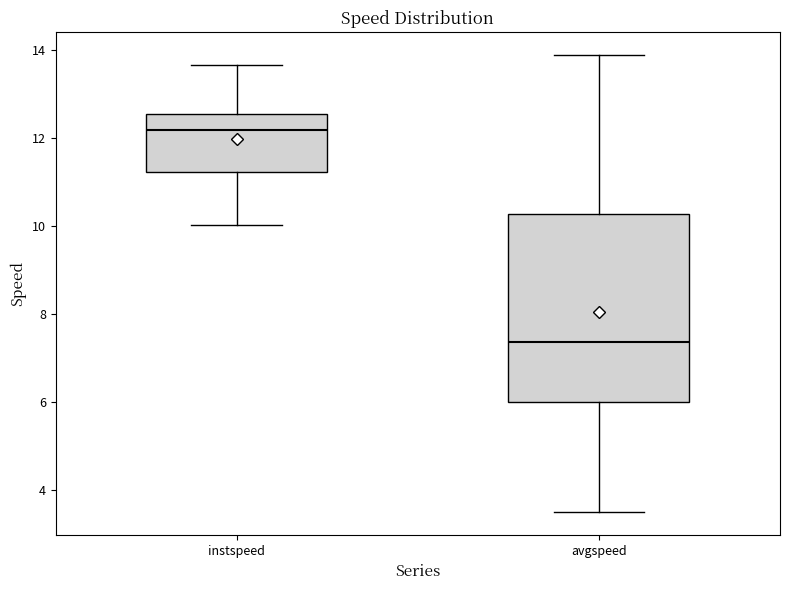

Reading left to right, transcribe this box plot: for each box, give where its median line is, the range the box spans, and where its two whiskers end, as read against the y-axis. The values are not printed on the chart, so give them approximately, as read against the axis.

instspeed: median 12.2, box 11.2 to 12.6, whiskers 10.0 to 13.6
avgspeed: median 7.4, box 6.0 to 10.2, whiskers 3.4 to 13.8